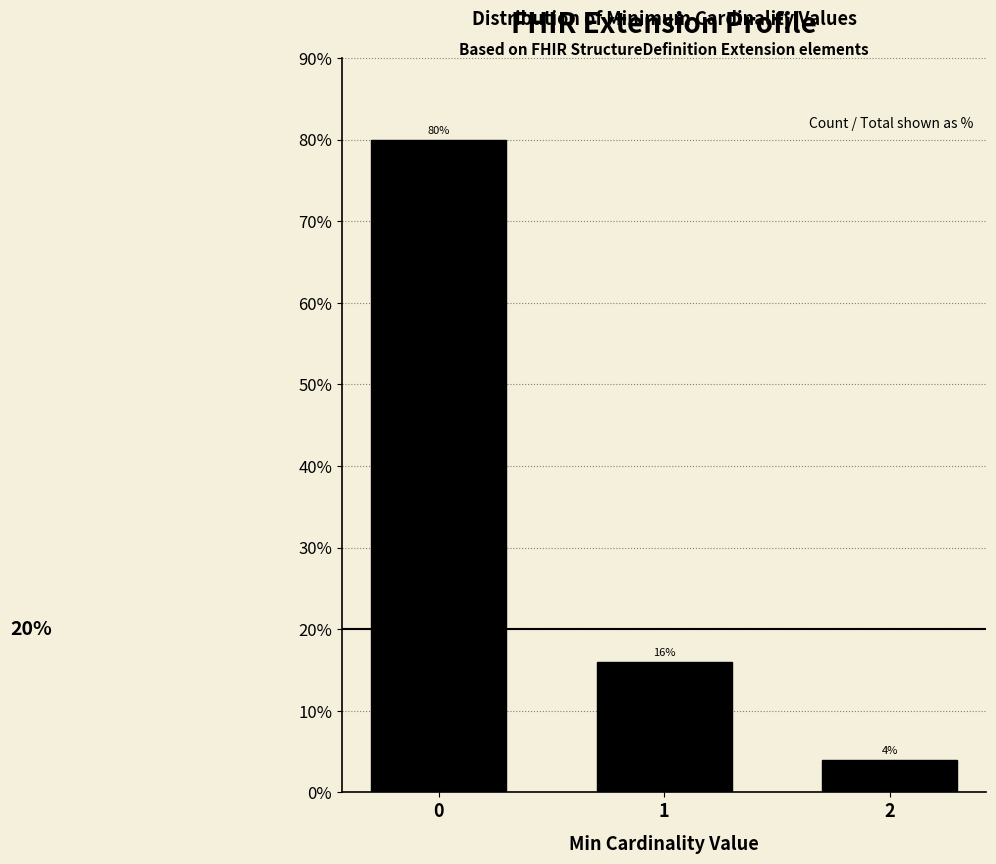

Reading left to right, extract all data points from this chart.

80	16	4